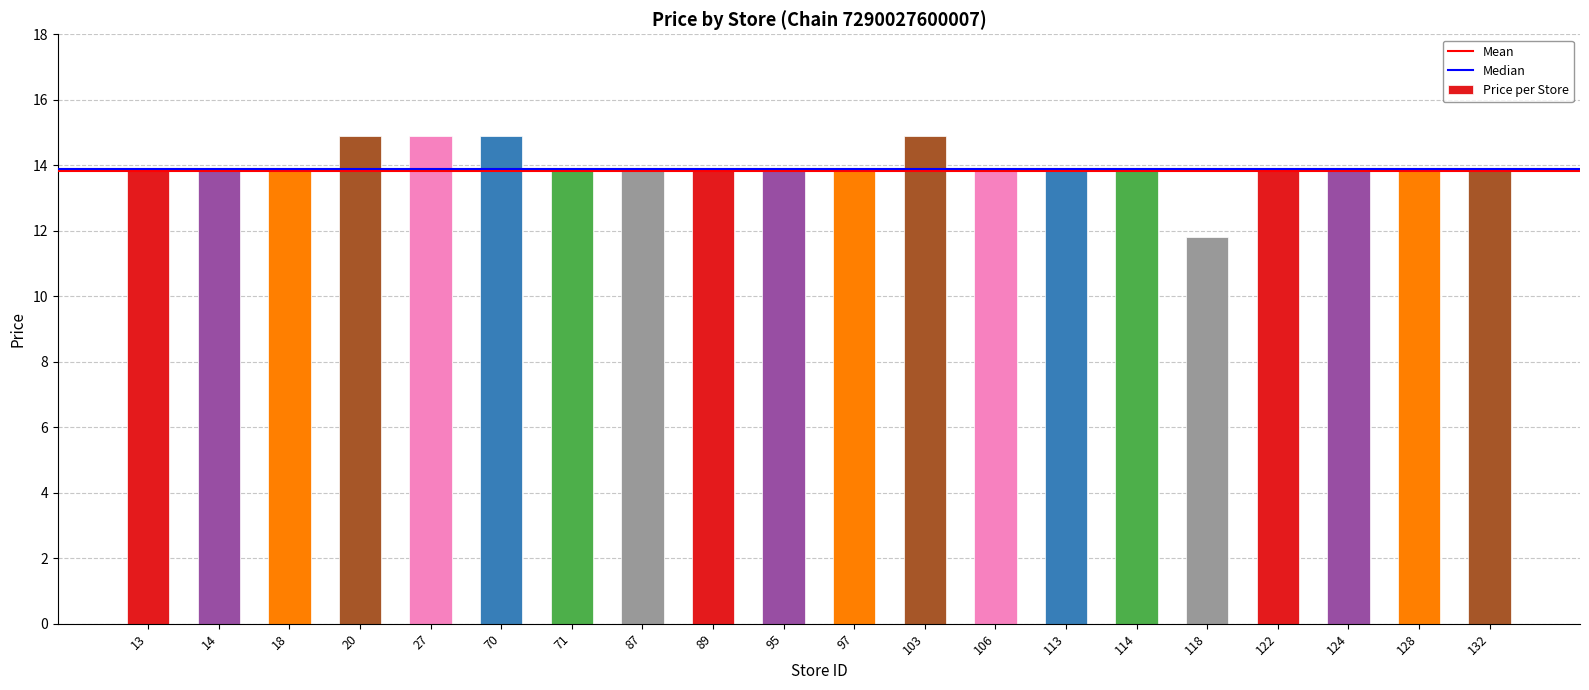

Is it true that the value at 89 is 22.0?

False